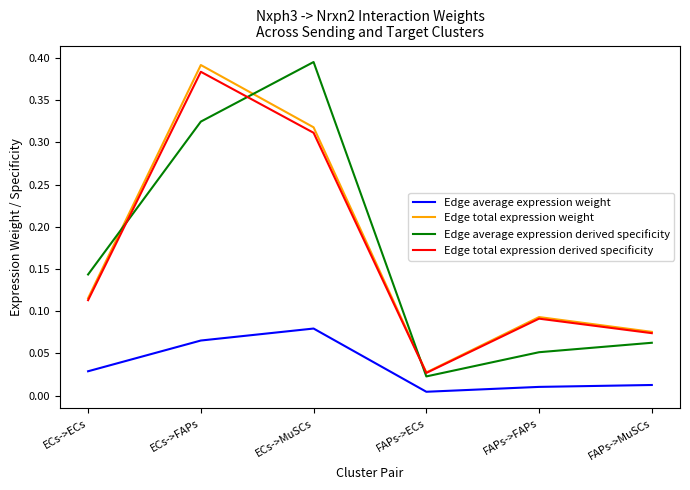

What is the total value across all series at FAPs->FAPs?

0.2